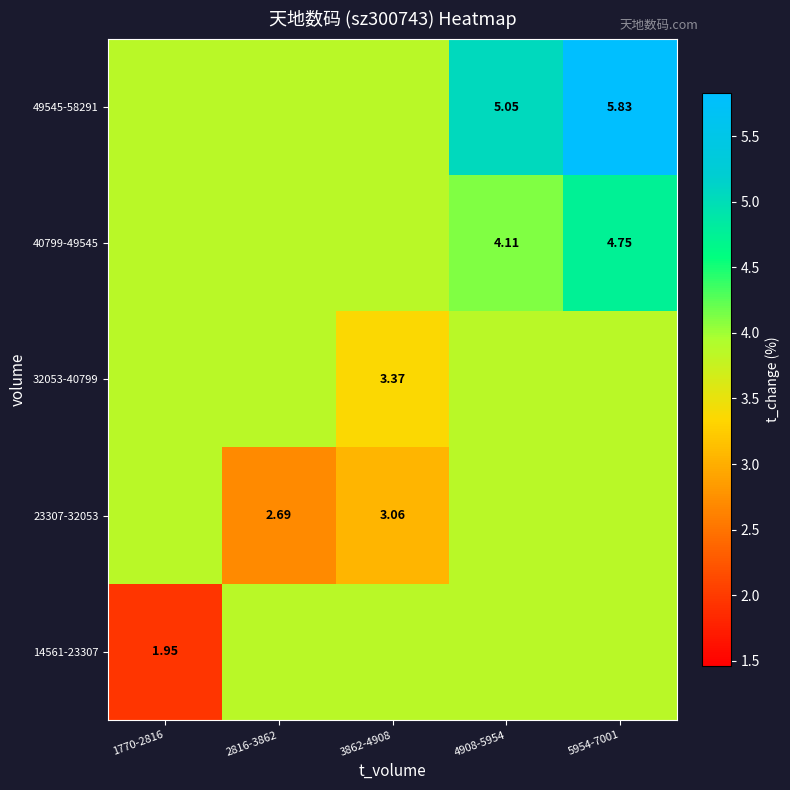

What is the approximate value of 40799-49545 at 5954-7001?

4.8